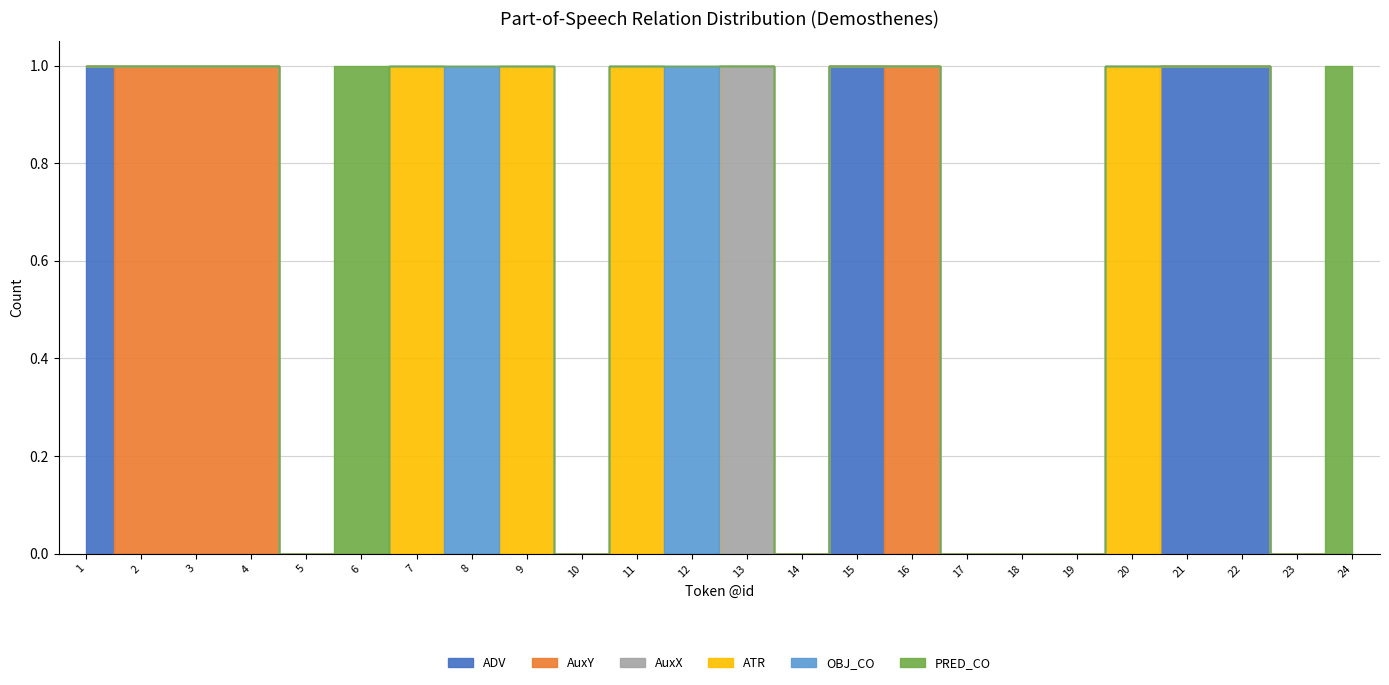

At which category does ATR reach its first local peak?

7